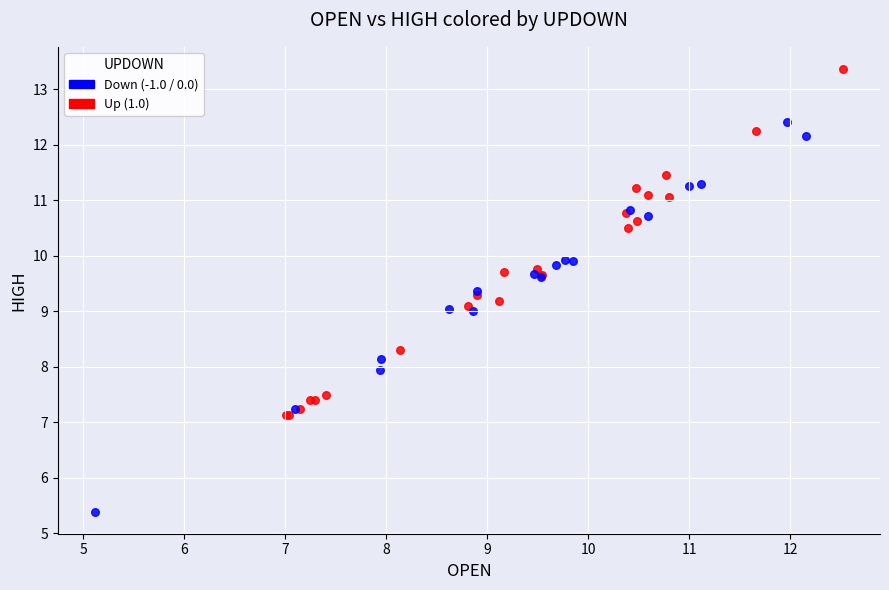

Which series contains the lowest Y value?

Down (-1.0 / 0.0)